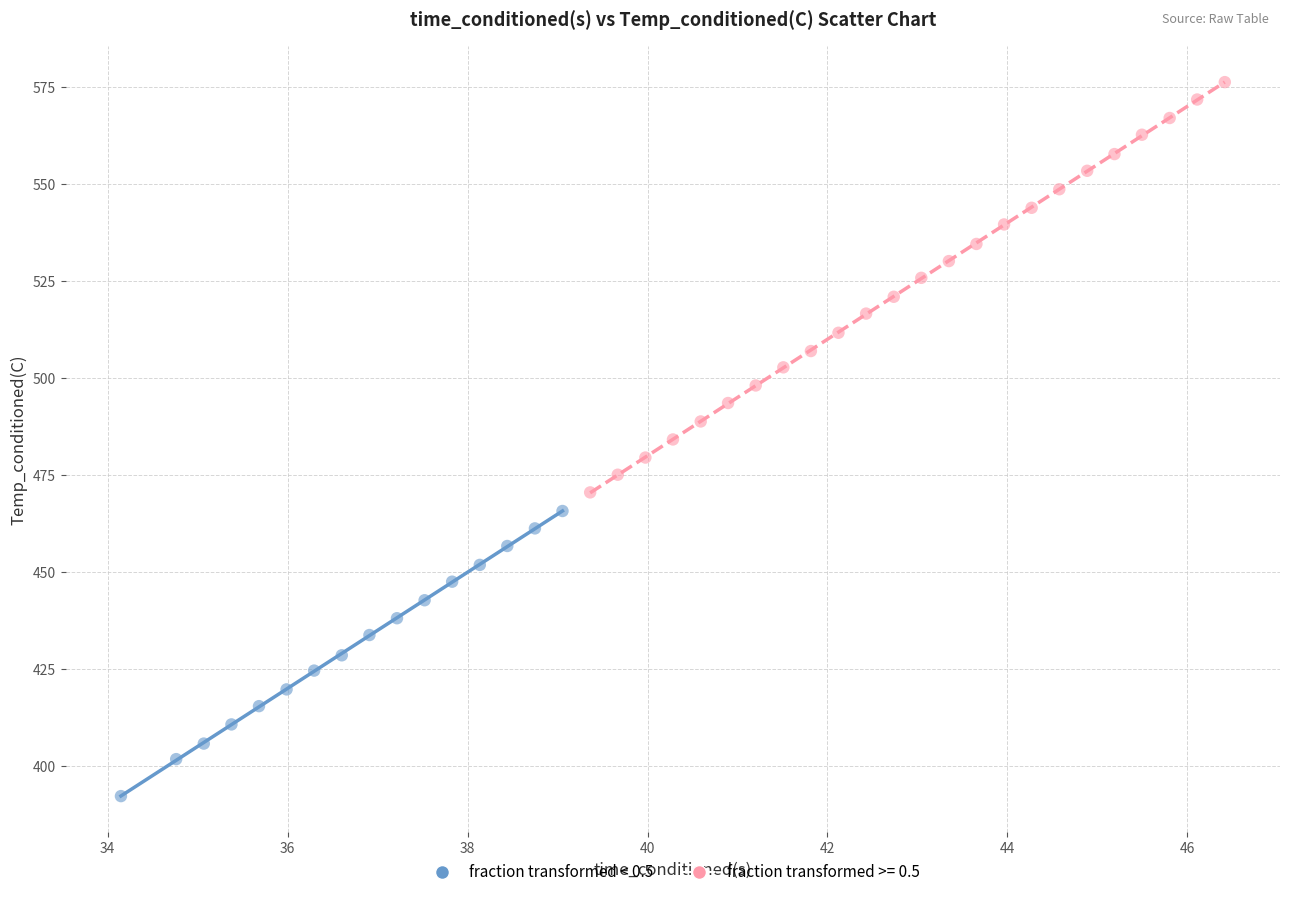

Which series reaches the minimum Y coordinate?

fraction transformed < 0.5